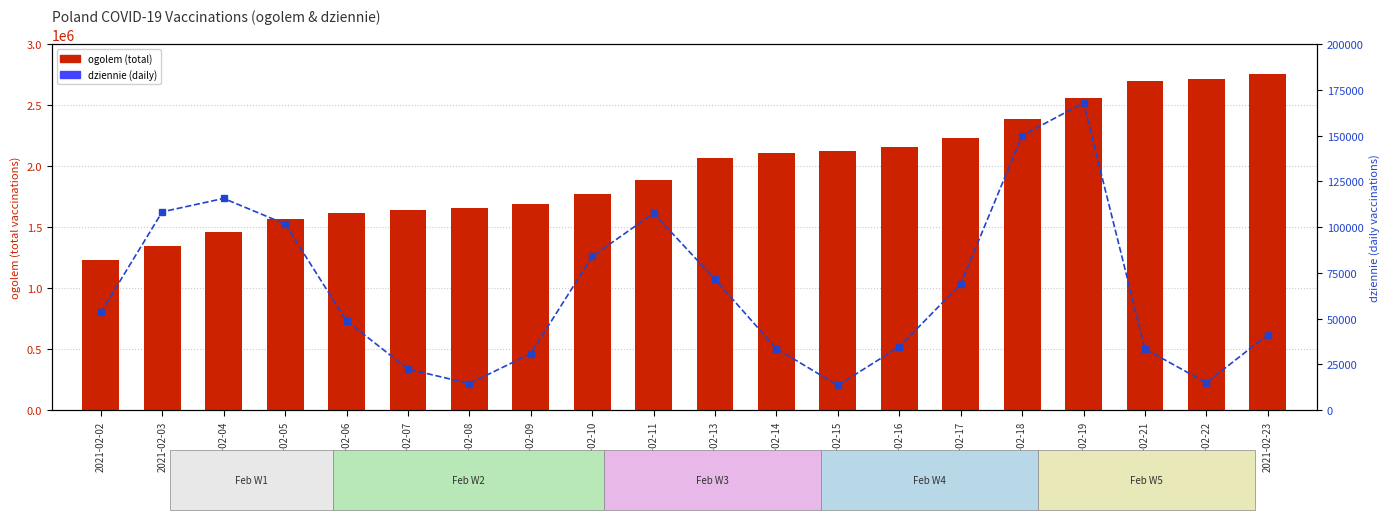

What is the total value across all series at 2021-02-02?

1285192